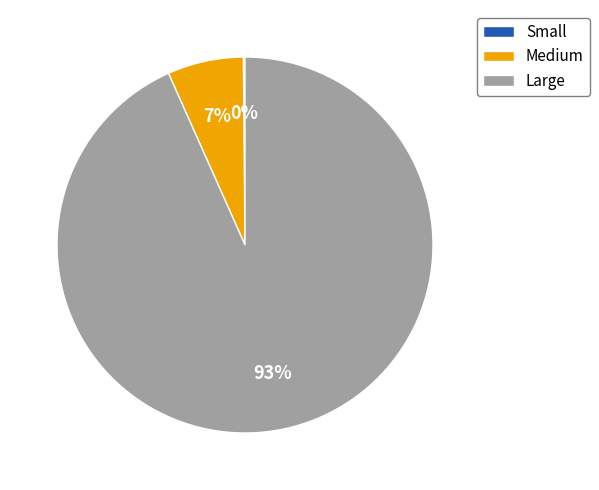

Is there a majority slice in this chart?

Yes